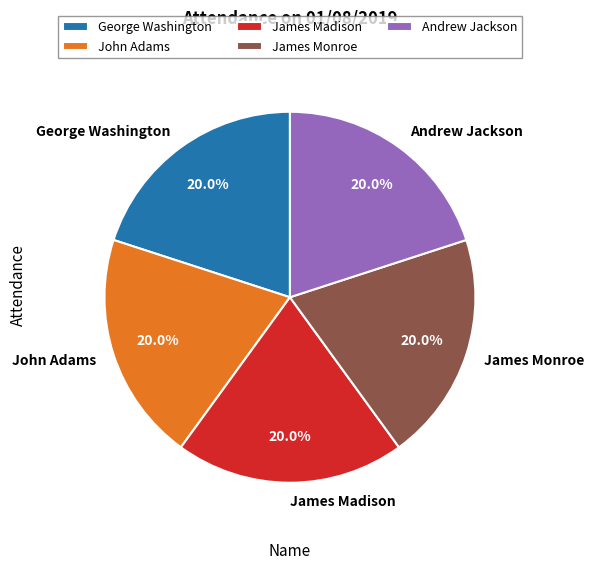

To the nearest percent, what portion does Andrew Jackson represent?

20%